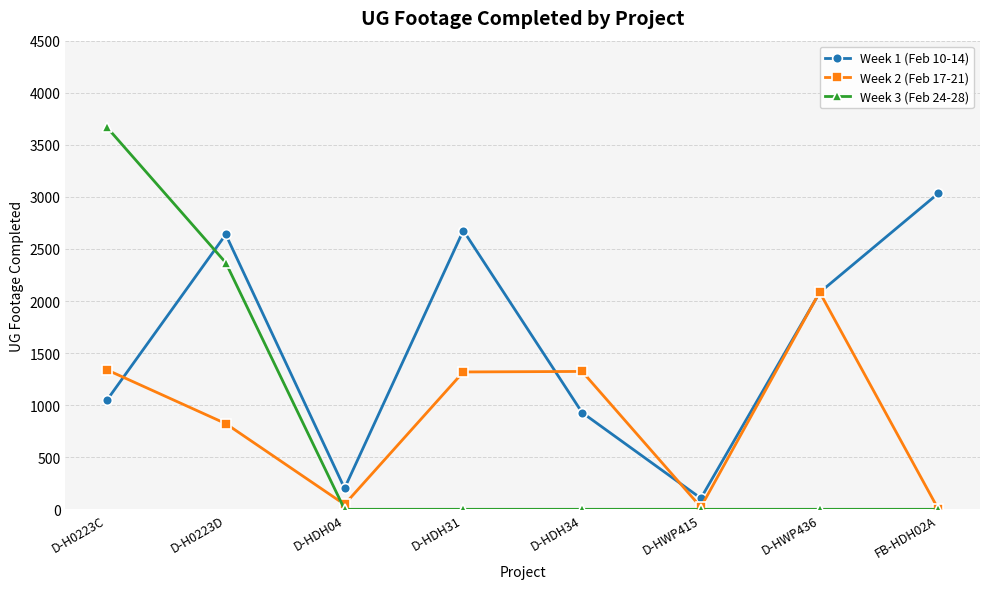

What is the spread (max minus min) of values at D-HWP436?

2085